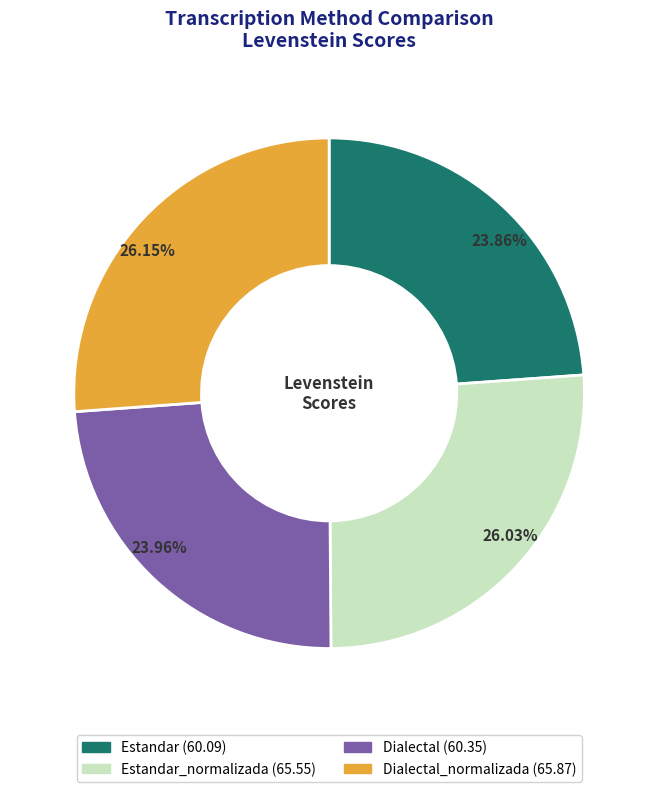

How many segments does this pie chart have?

4